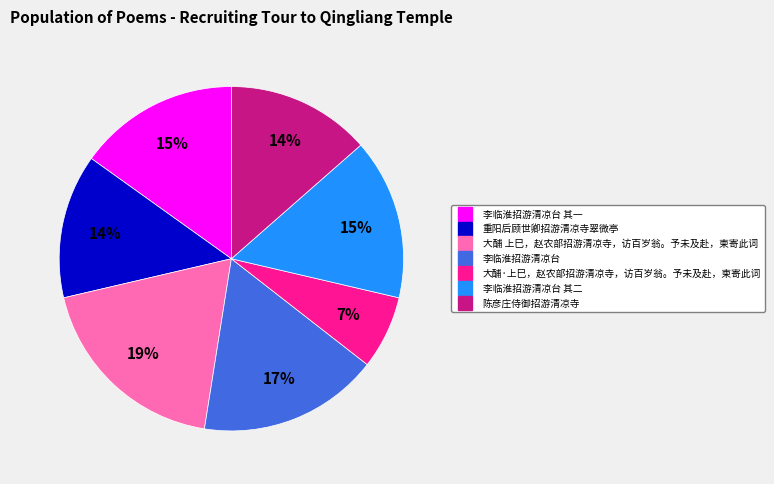

Count the number of slices in the pie.

7